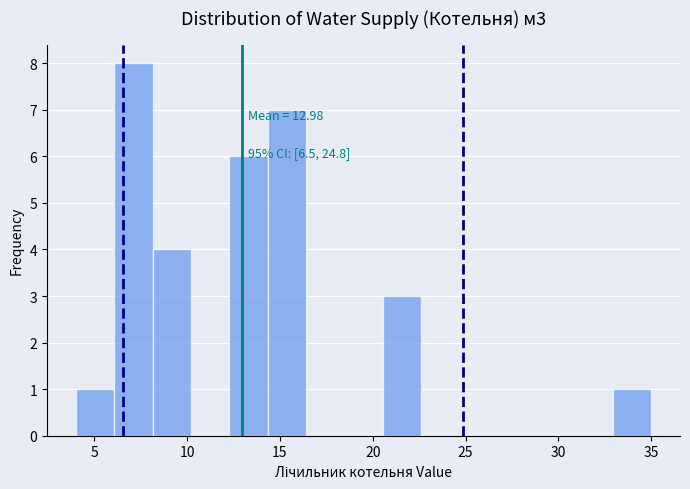

Over which range of the x-axis is the bar tallest?

6.0 to 8.0